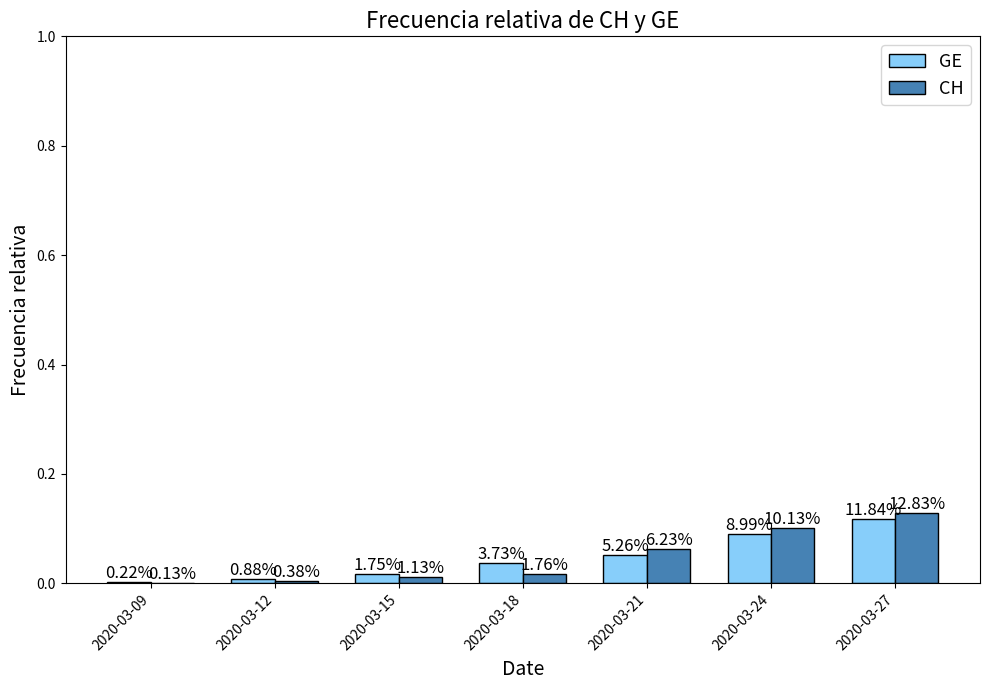

True or false: GE has a value of 0.1 at 2020-03-21.

True